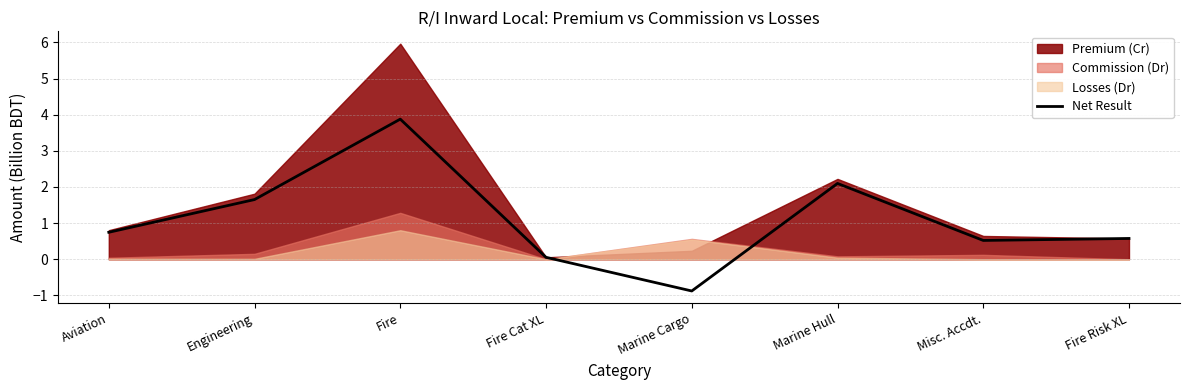

Which category has the lowest value in the Net Result series?

Marine Cargo